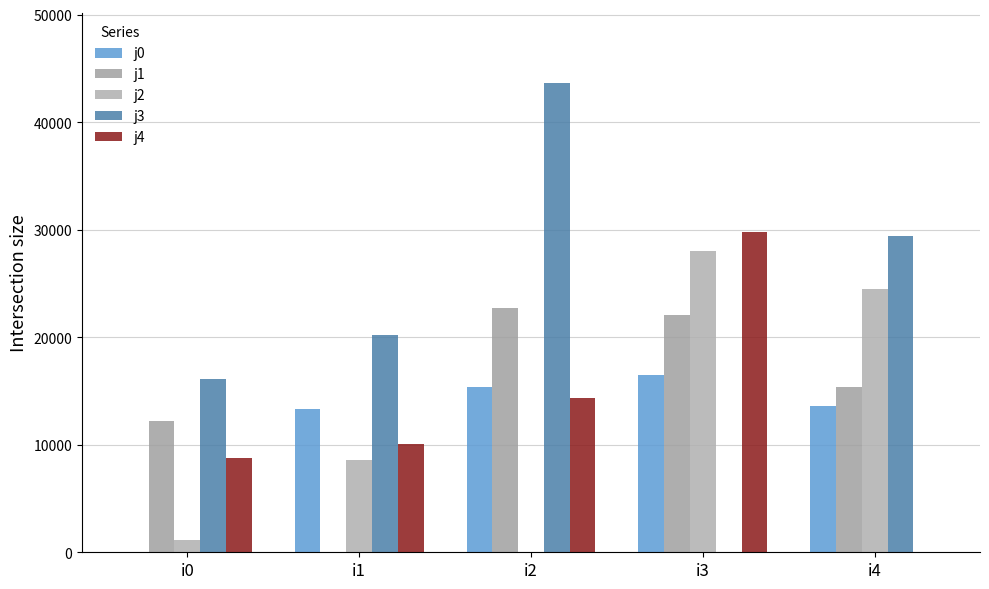

How many groups of bars are there?

5